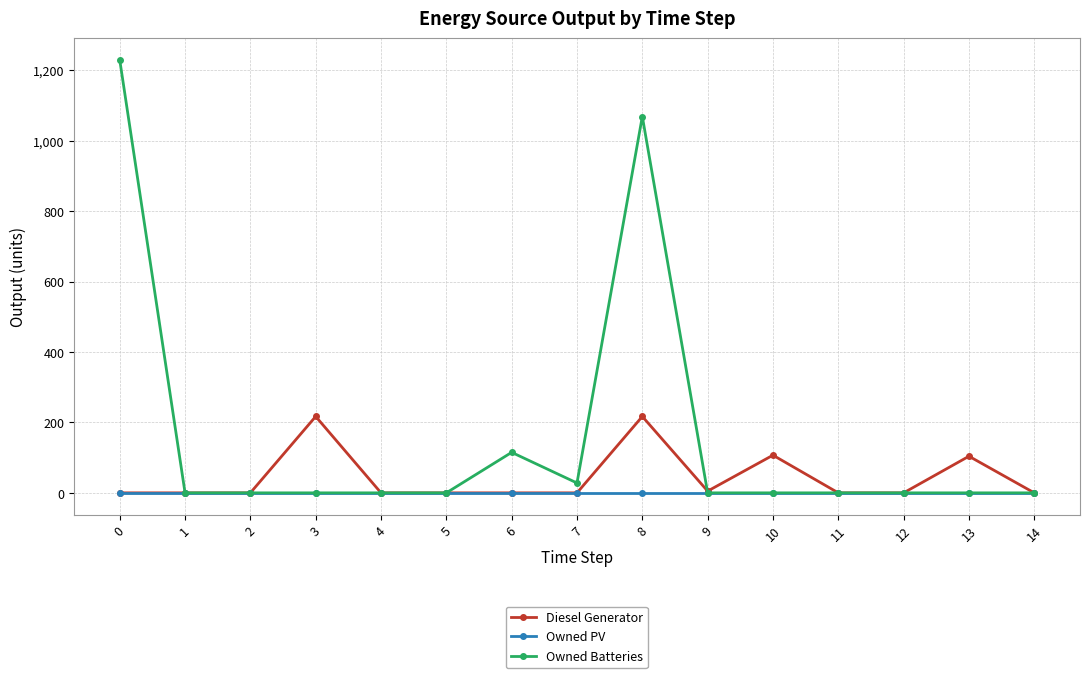

Which series changed the most between 3 and 9?

Diesel Generator